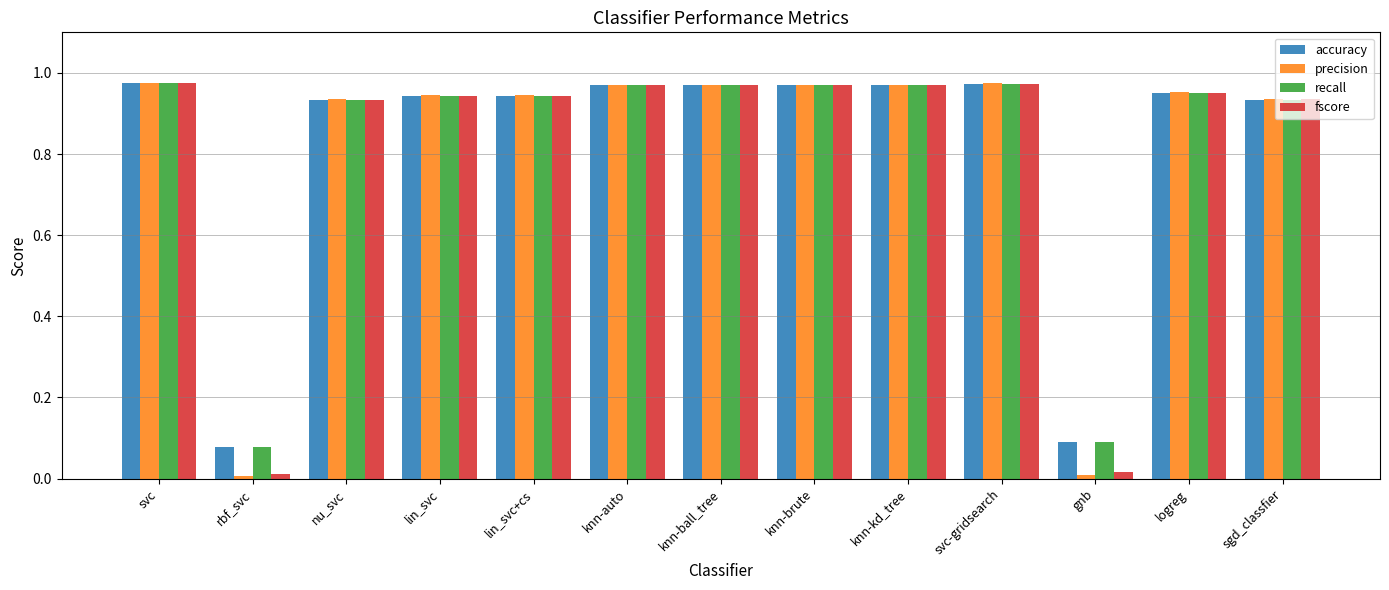

Is it true that recall equals 1.6 at lin_svc+cs?

False